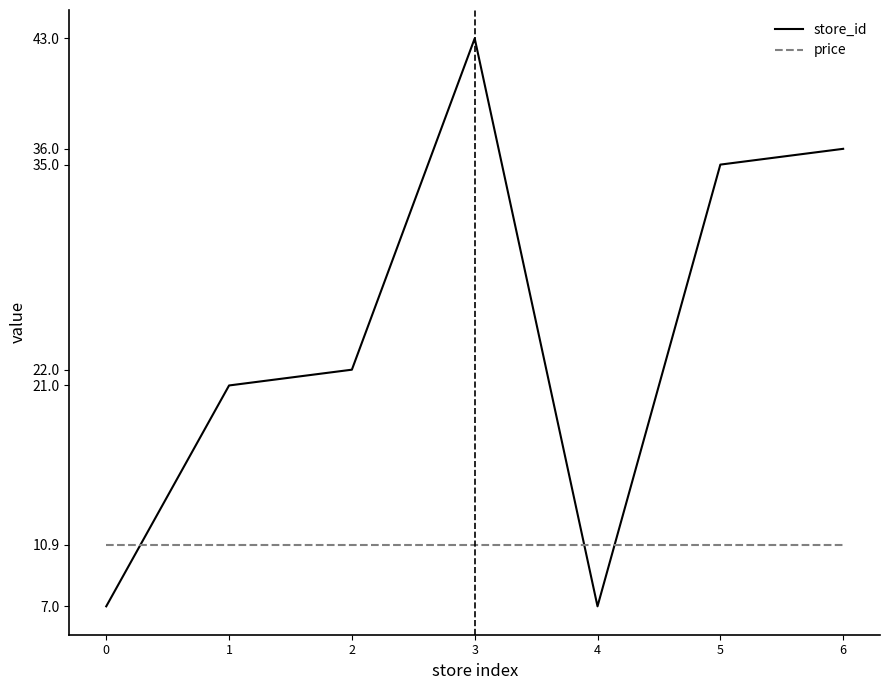

What is the difference between the store_id values at 0 and 5?

28.0